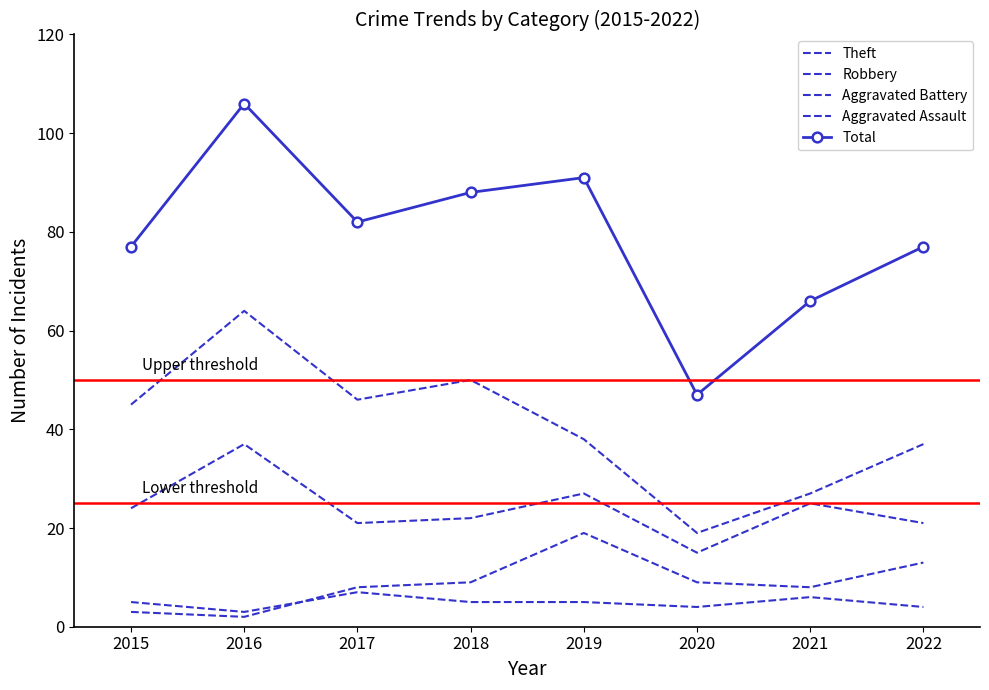

The Robbery series shows 21 at 2017. True or false?

True